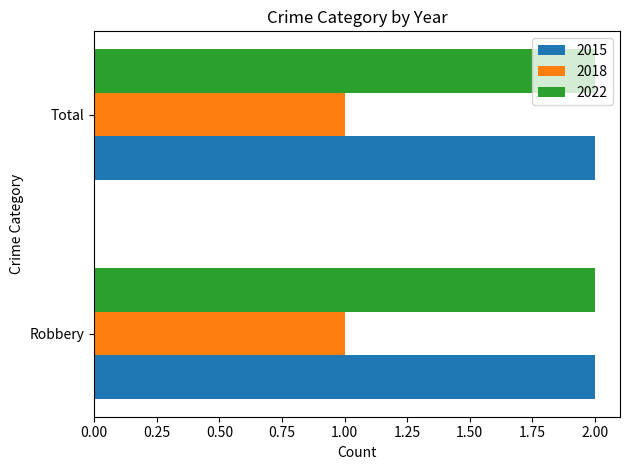

What is the spread (max minus min) of values at Total?

1